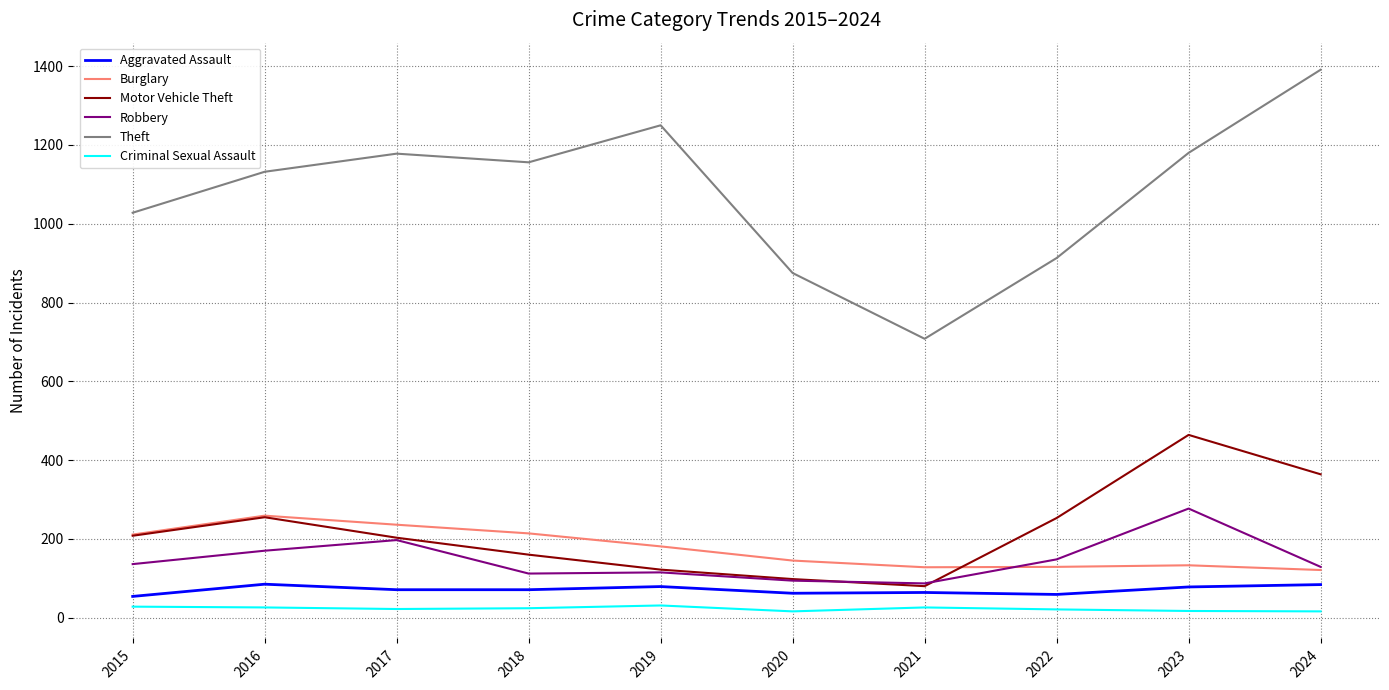

Between 2019 and 2021, which series saw the biggest shift?

Theft